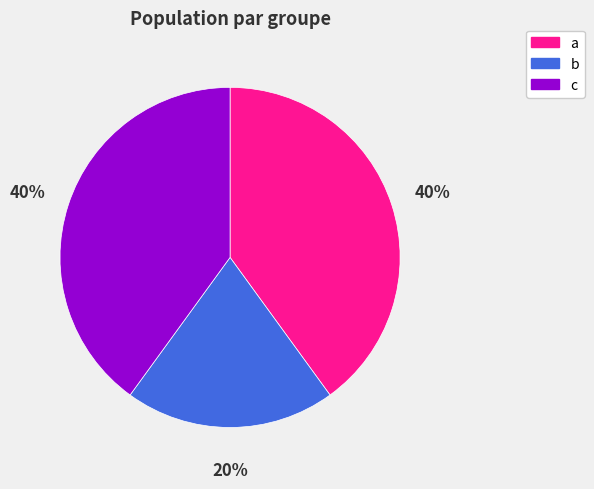

What is the smallest slice in the pie chart?

b